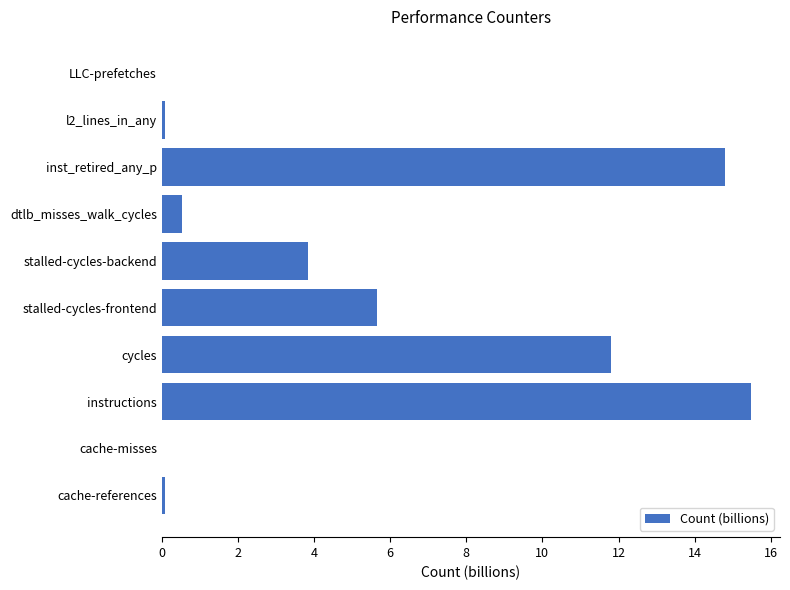

Approximately how many times larger is the value at cycles compared to instructions?

0.8